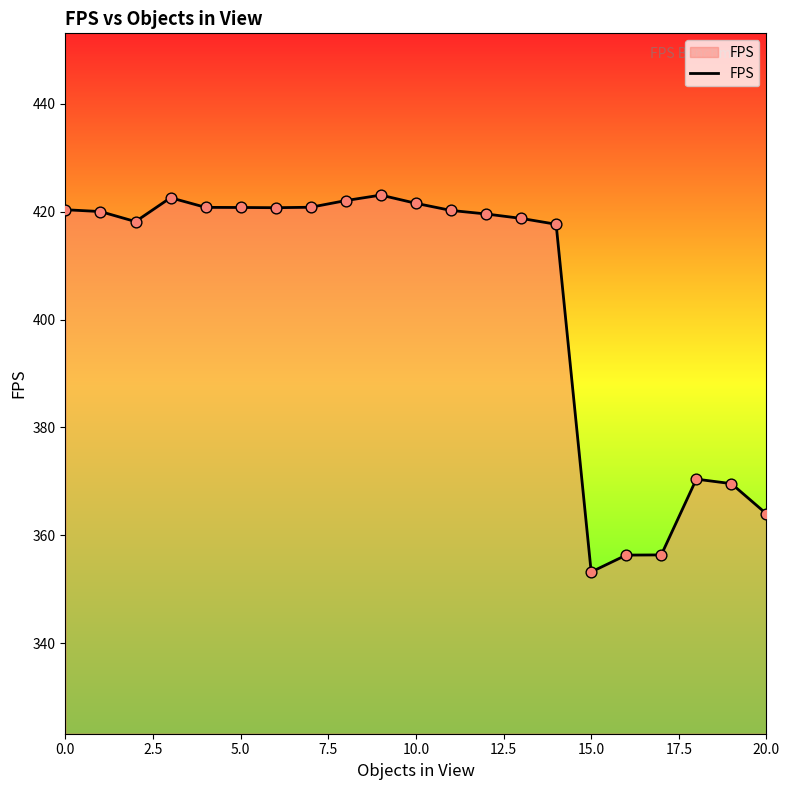

What is the difference between the maximum and minimum values?

69.9